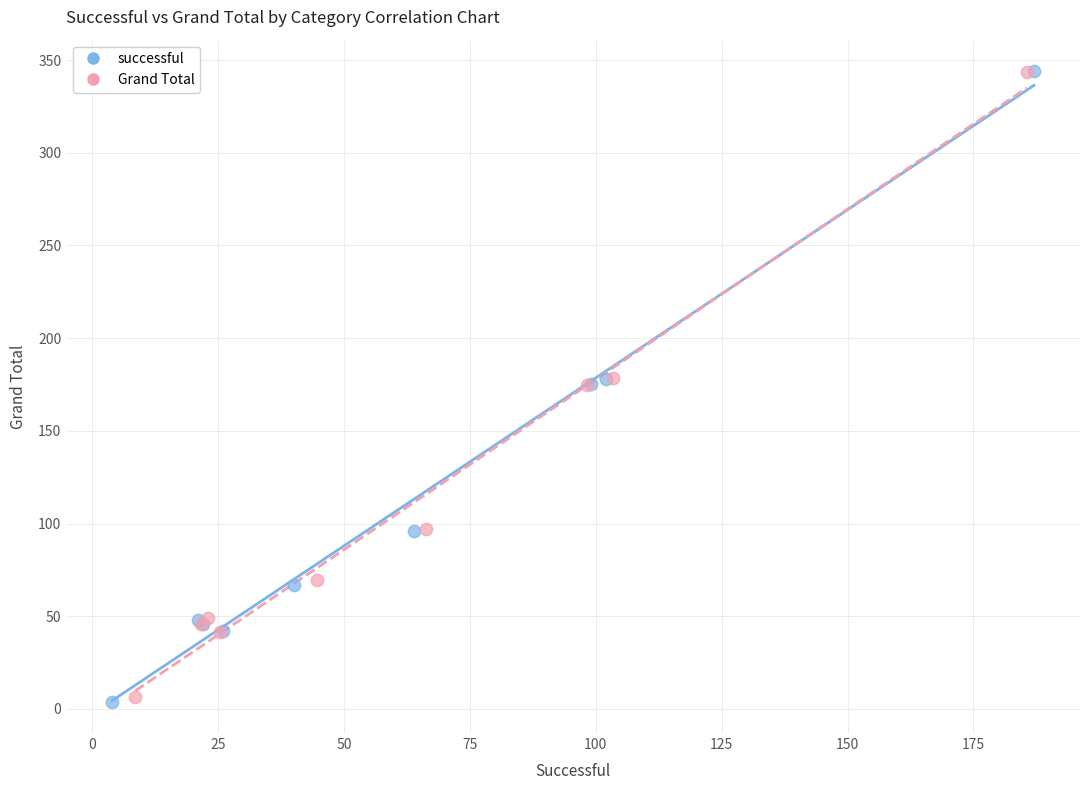

Which series has the largest Y range (max minus min)?

successful